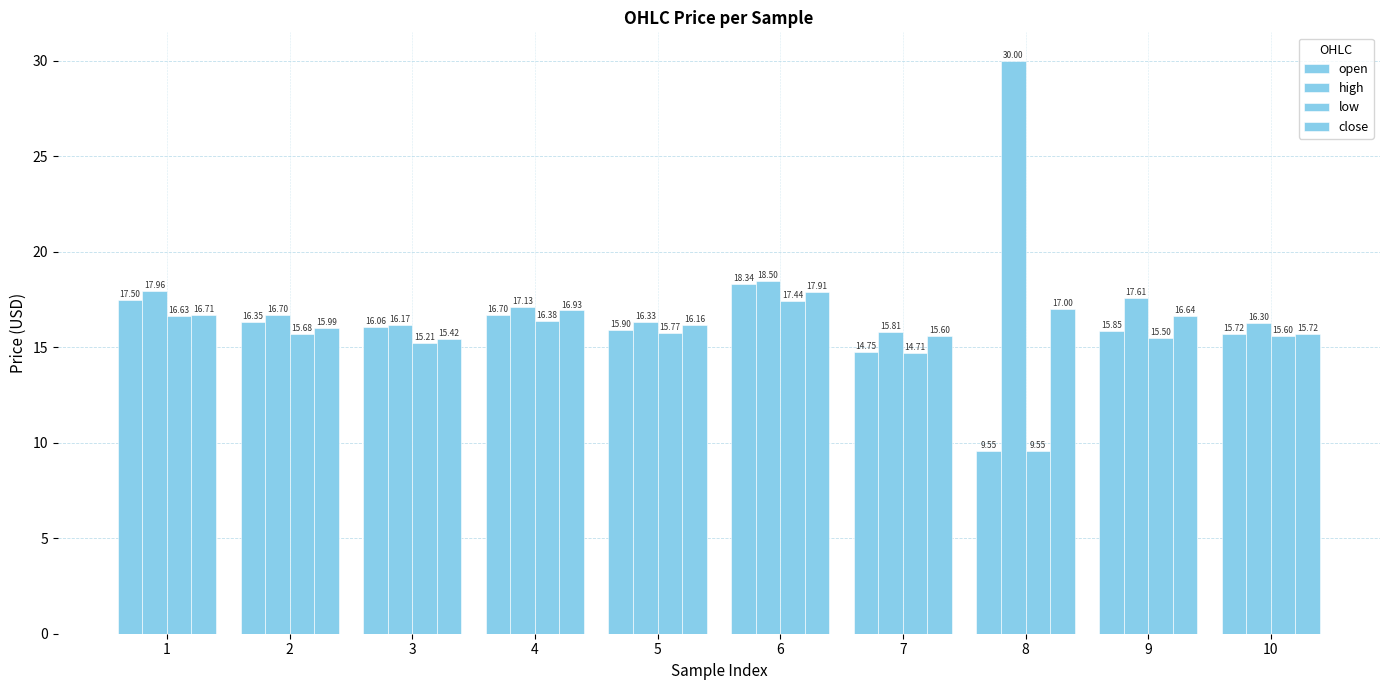

What is the value of the open bar at the 10th from the left?

15.7